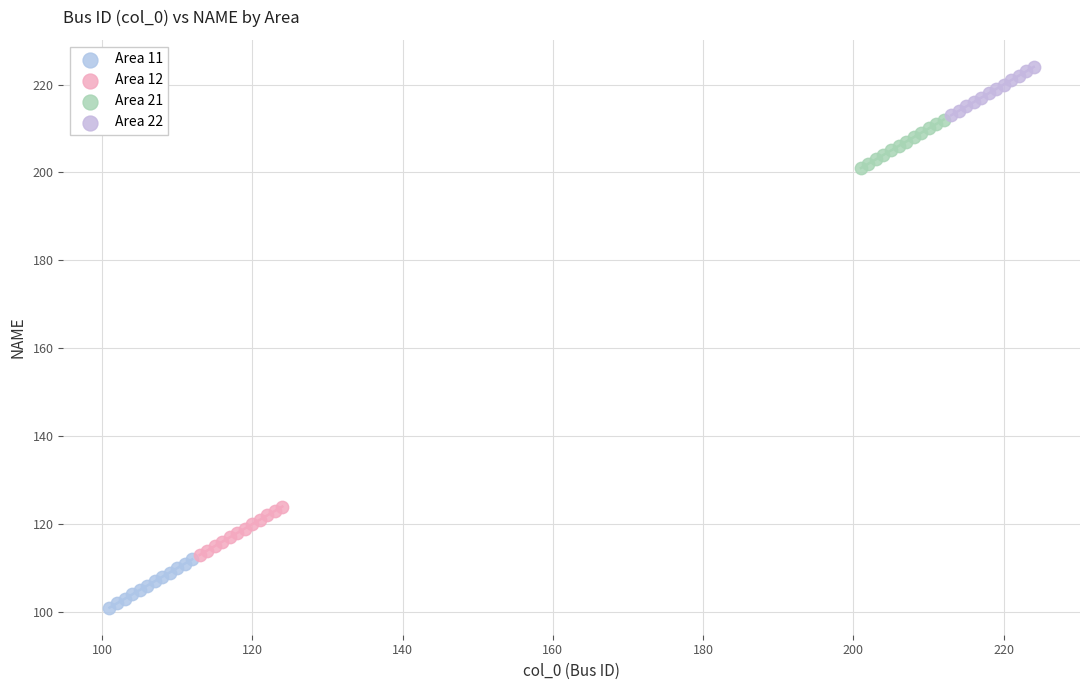

Which series contains the highest Y value?

Area 22